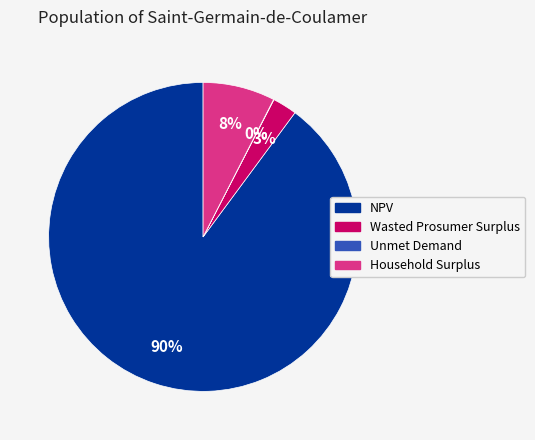

What is the ratio of the value at Household Surplus to the value at NPV?

0.1